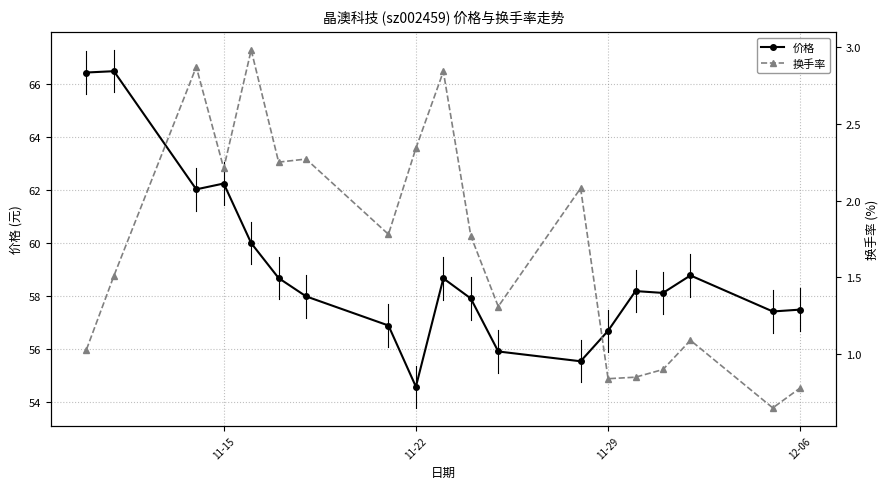

True or false: 价格 and 换手率 intersect in this chart.

False